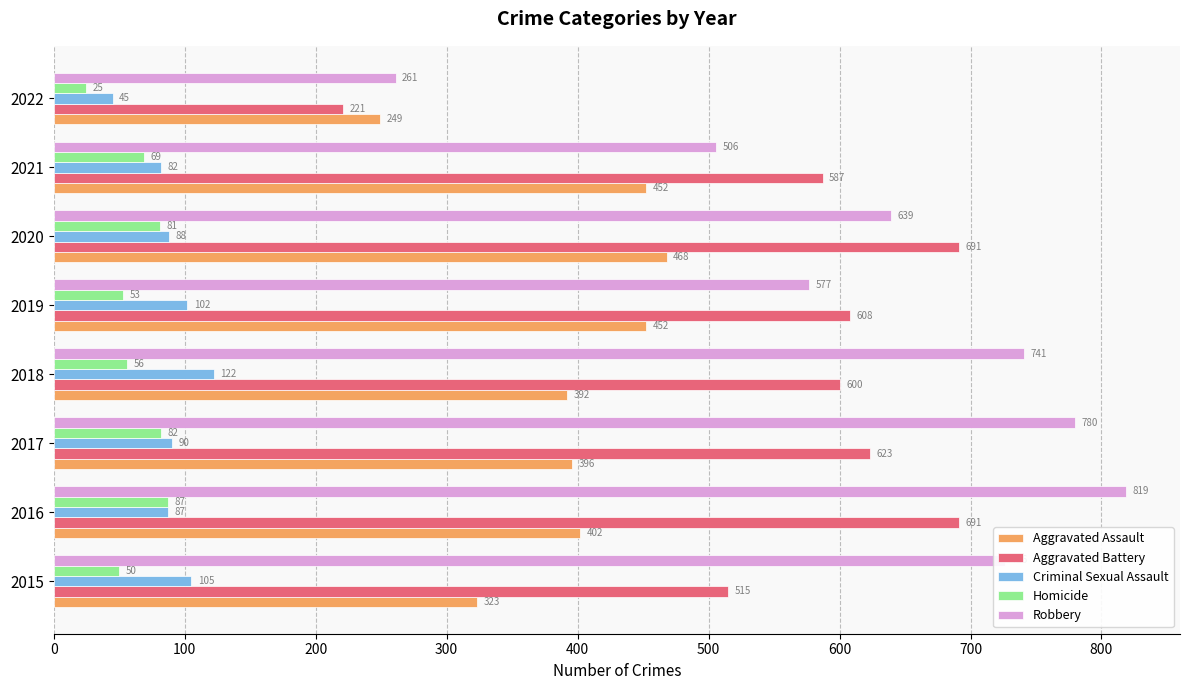

Read the Criminal Sexual Assault value at 2017, to the nearest 5.

90